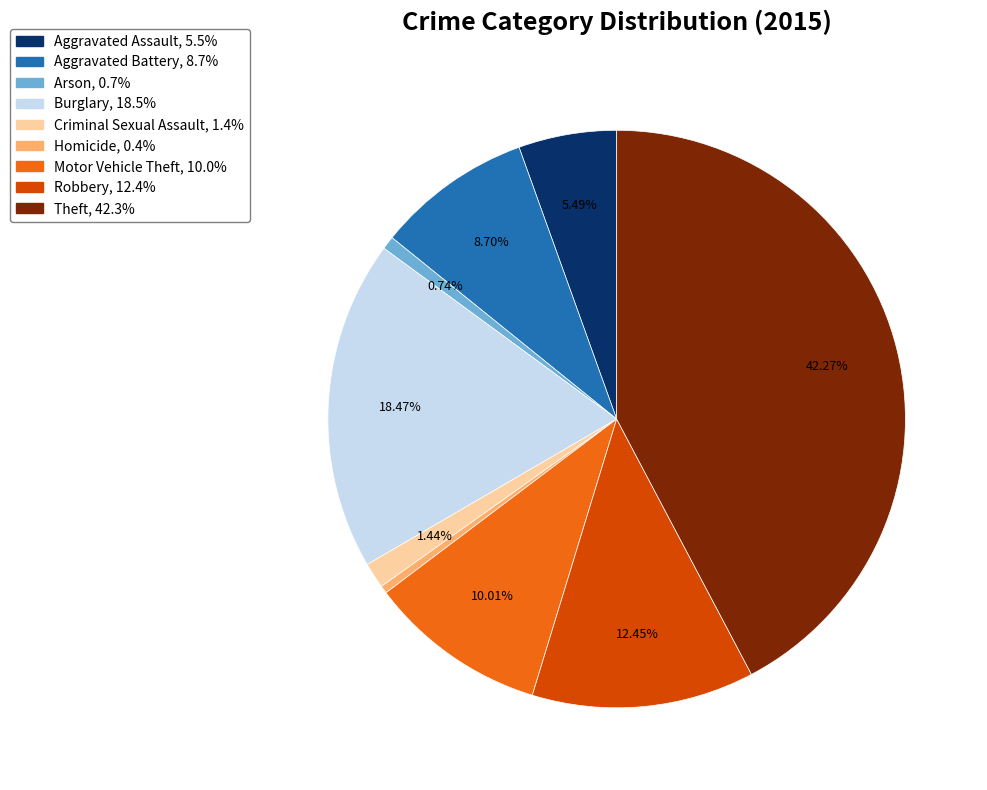

Is it true that Aggravated Battery is 23% of the pie?

False